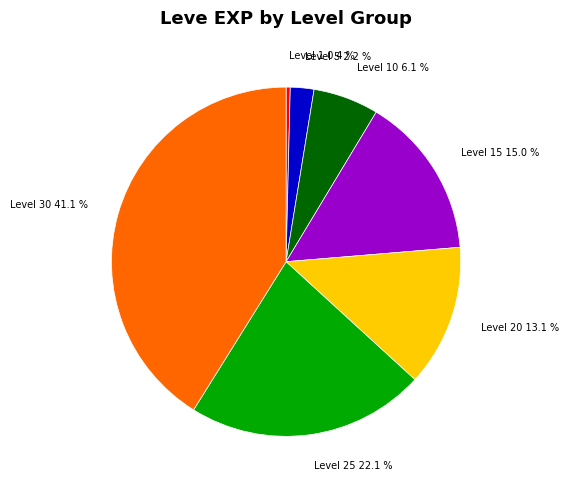

Rank the categories by value from highest to lowest.

Level 30, Level 25, Level 15, Level 20, Level 10, Level 5, Level 1